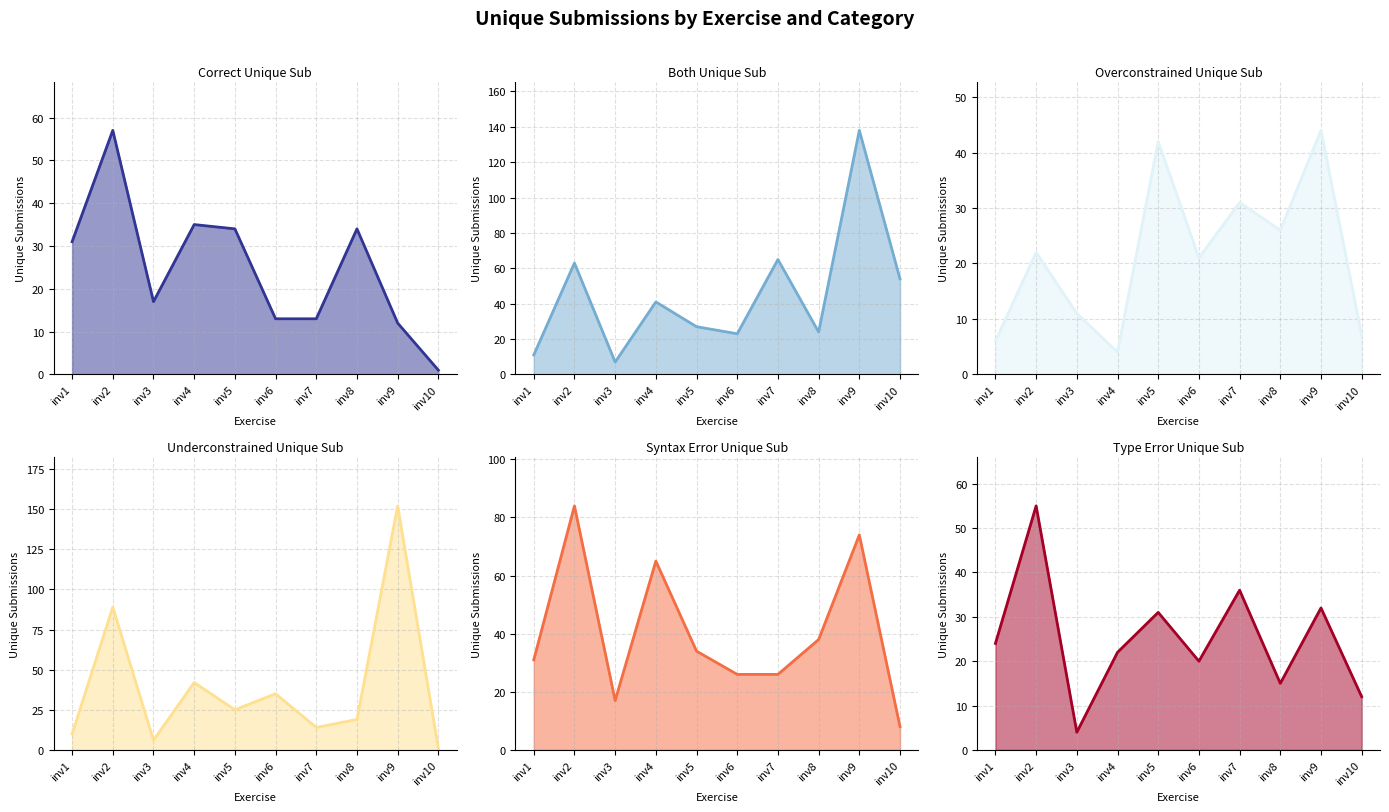

Does the chart have visible grid lines?

Yes